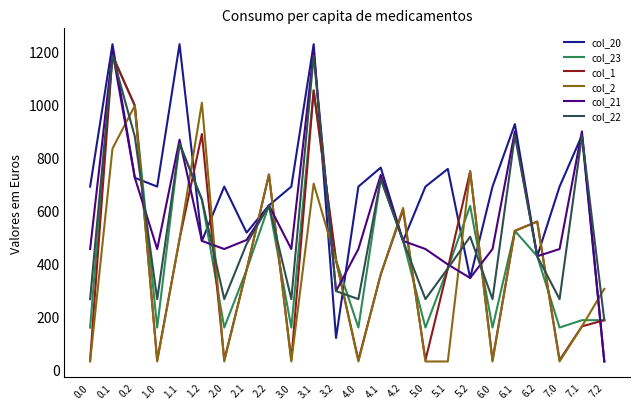

What is the minimum value for col_1?

34.0